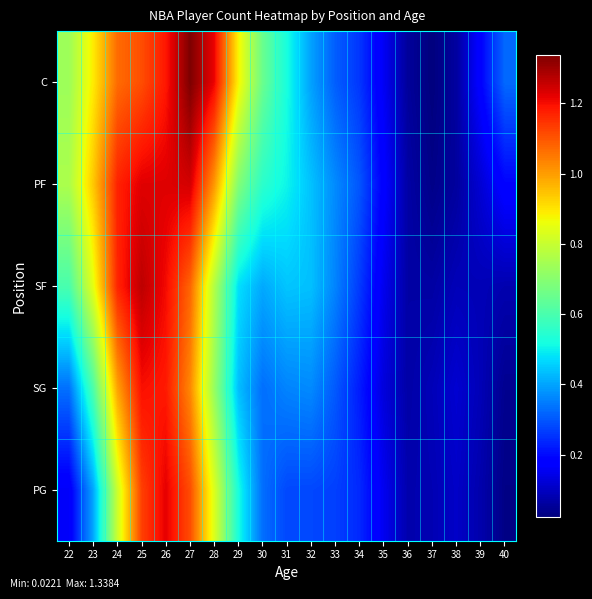

Which series changed the most between 31 and 33?

C